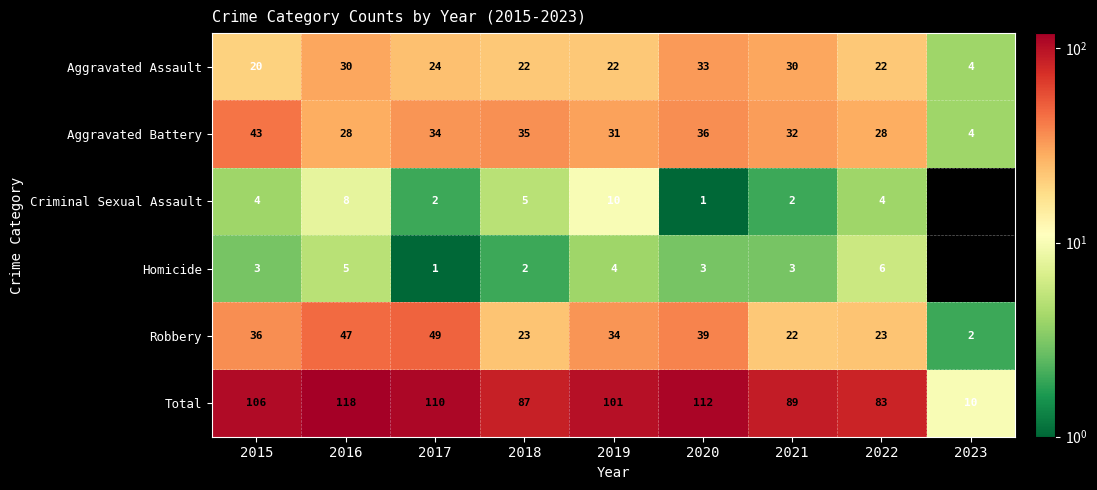

What is the total value across all series at 2016?

236.0